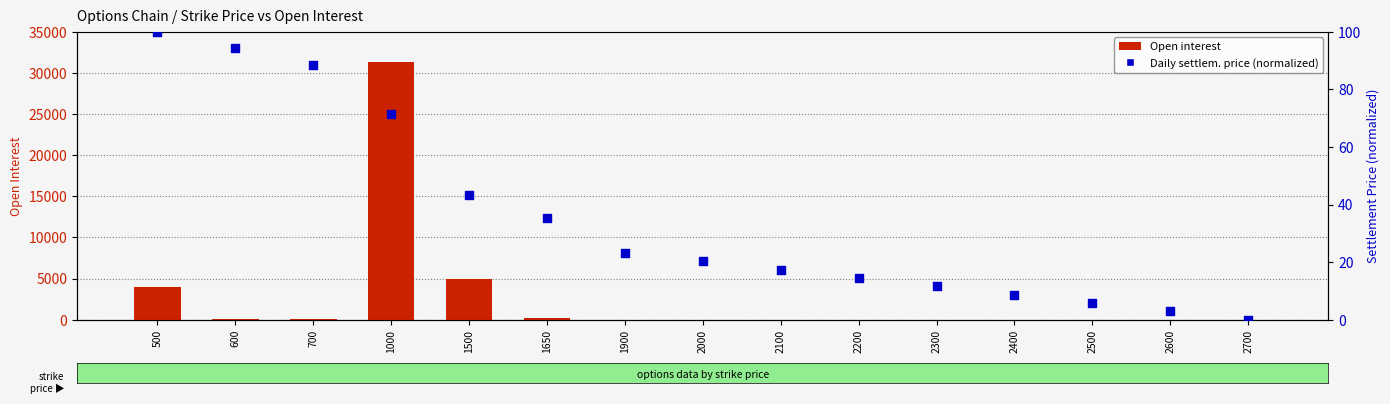

What is the total value across all series at 2000?

20.3